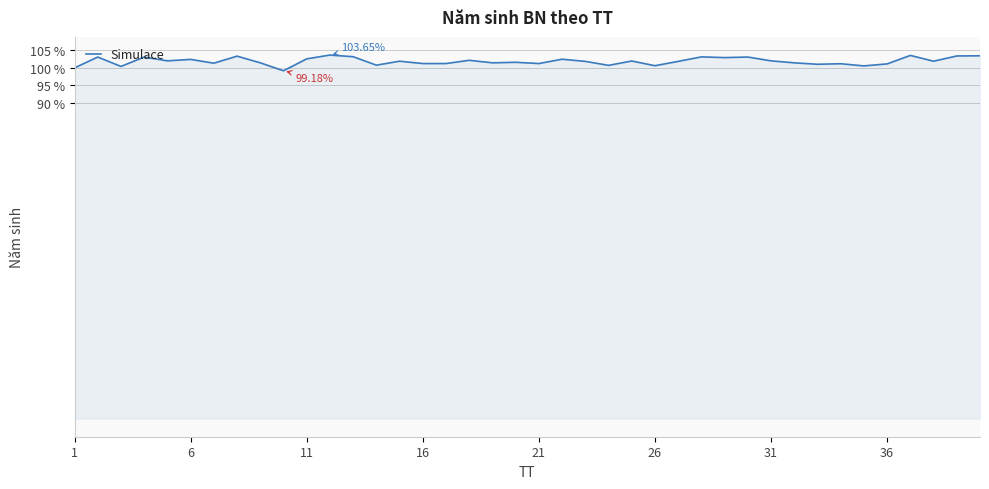

What is the difference between the maximum and minimum values?

4.5